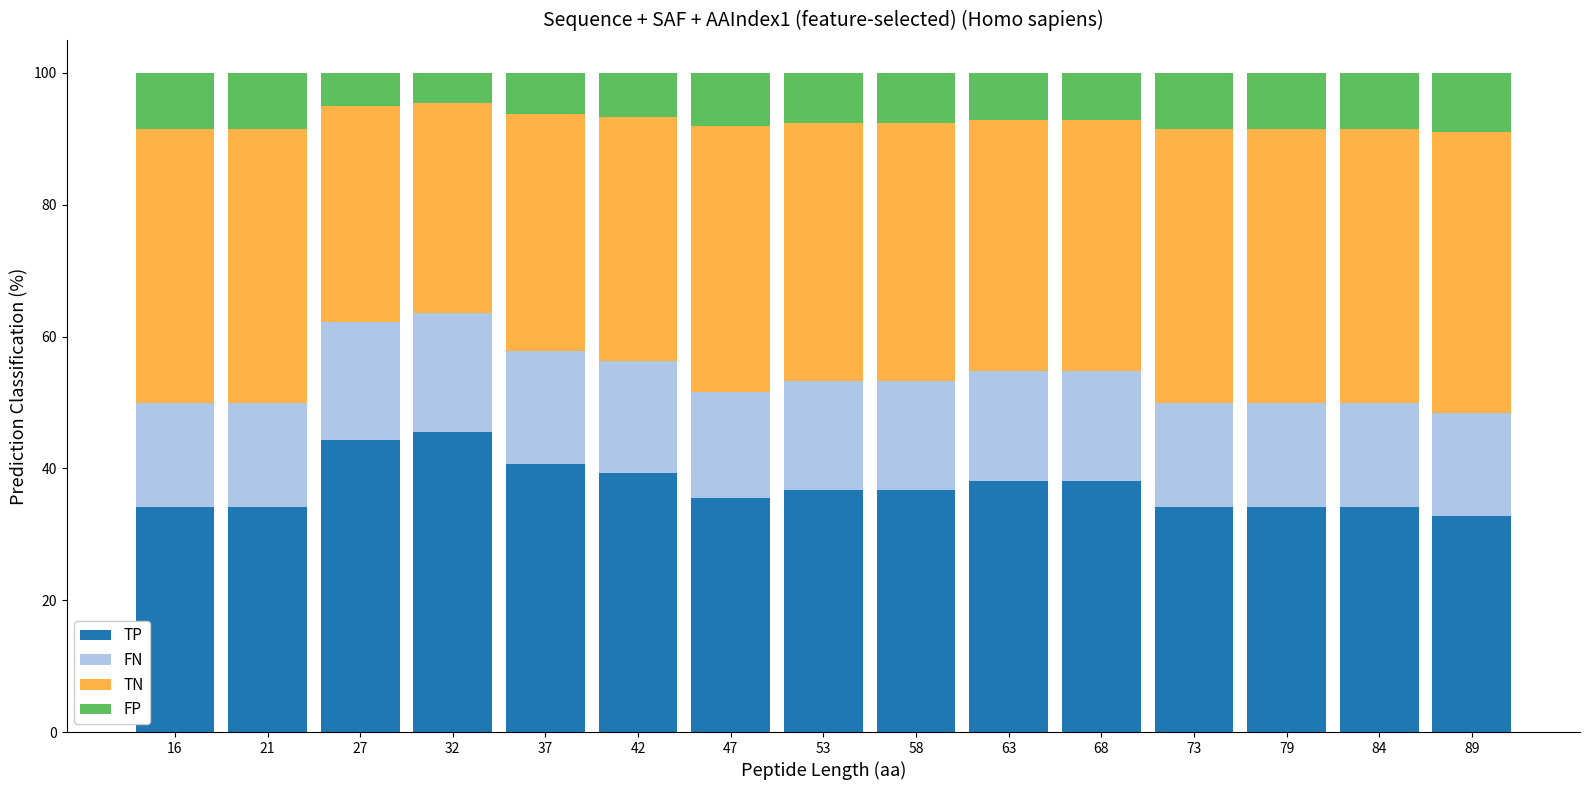

Reading left to right, list every stacked bar in this chart as the range it spans on the x-axis followed by its total height. Neither the bar edges nor the heights are printed on the chart, so give them approximately, as read against the axes.

14.0 to 19.2: 100
19.2 to 24.4: 100
24.4 to 29.6: 100
29.6 to 34.8: 100
34.8 to 40.0: 100
40.0 to 45.2: 100
45.2 to 50.4: 100
50.4 to 55.6: 100
55.6 to 60.8: 100
60.8 to 66.0: 100
66.0 to 71.2: 100
71.2 to 76.4: 100
76.4 to 81.6: 100
81.6 to 86.8: 100
86.8 to 92.0: 100